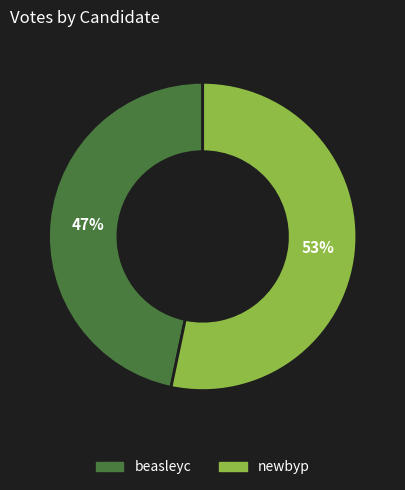

Does any single category account for the majority?

Yes